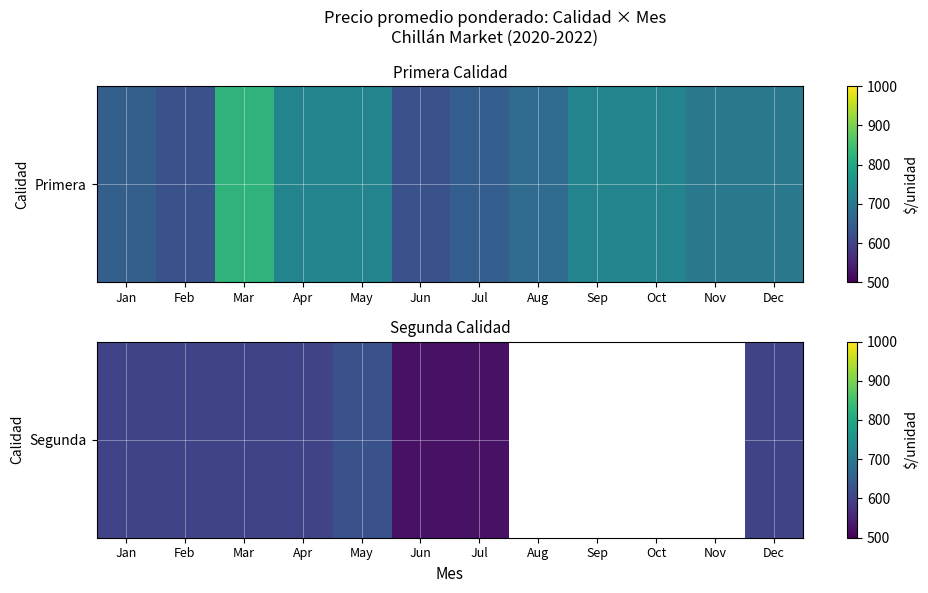

At which label is the value closest to 575?

Jan